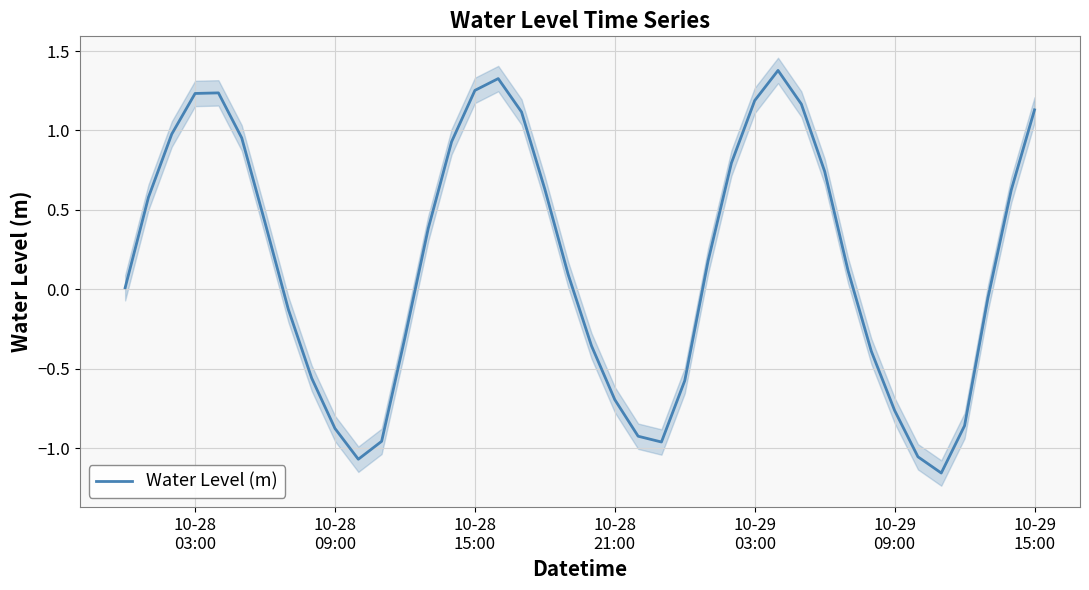

What is the maximum value for Water Level (m)?

1.4